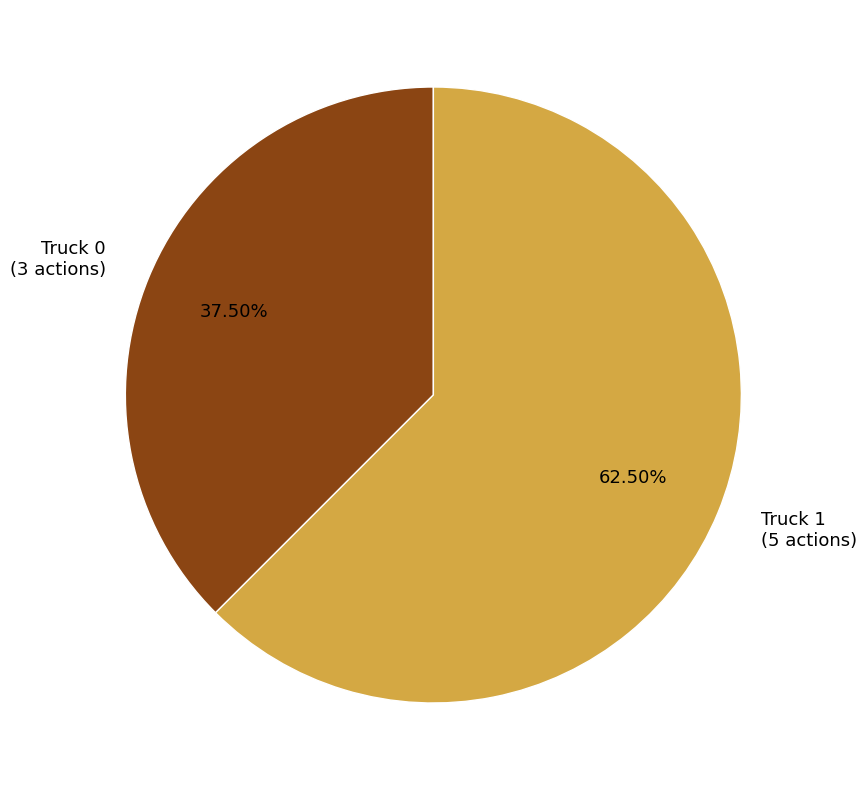

Does Truck 1 represent more than half of the total?

Yes